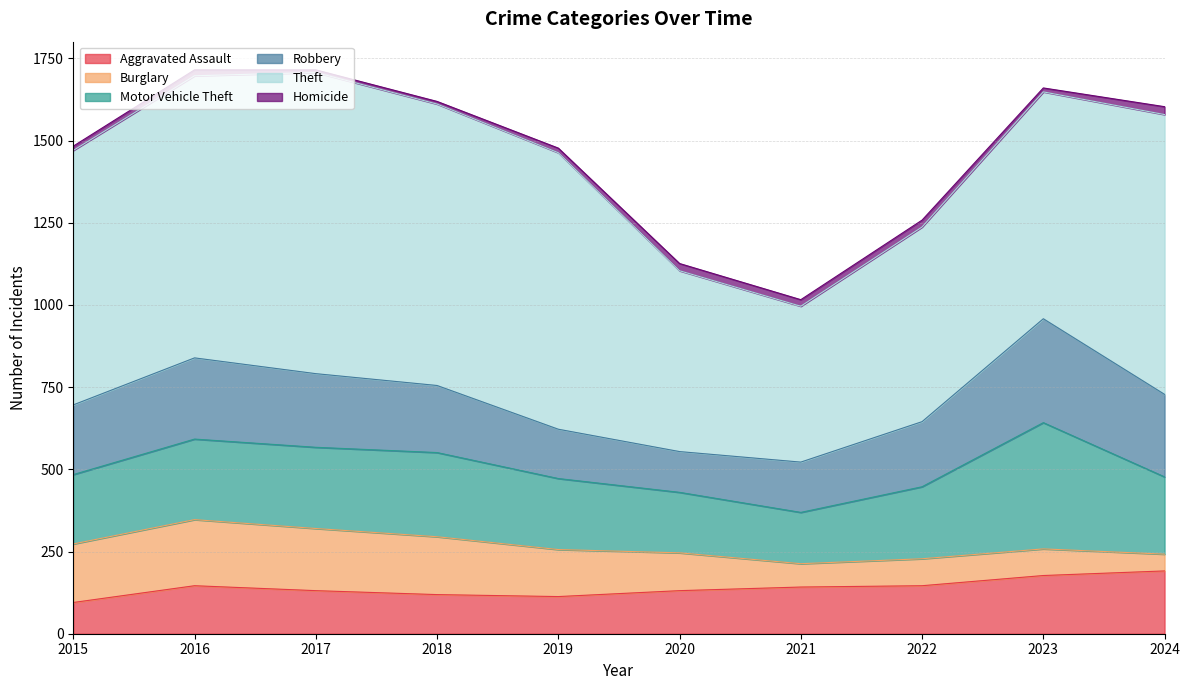

Rank the series at 2022 from highest to lowest value.

Theft, Motor Vehicle Theft, Robbery, Aggravated Assault, Burglary, Homicide